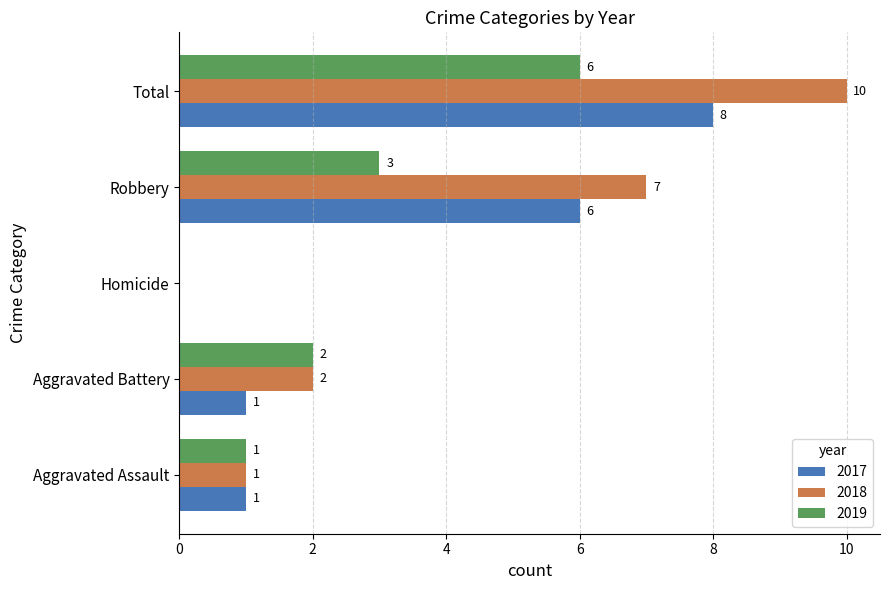

How many 2018 values are between 1 and 7?

3